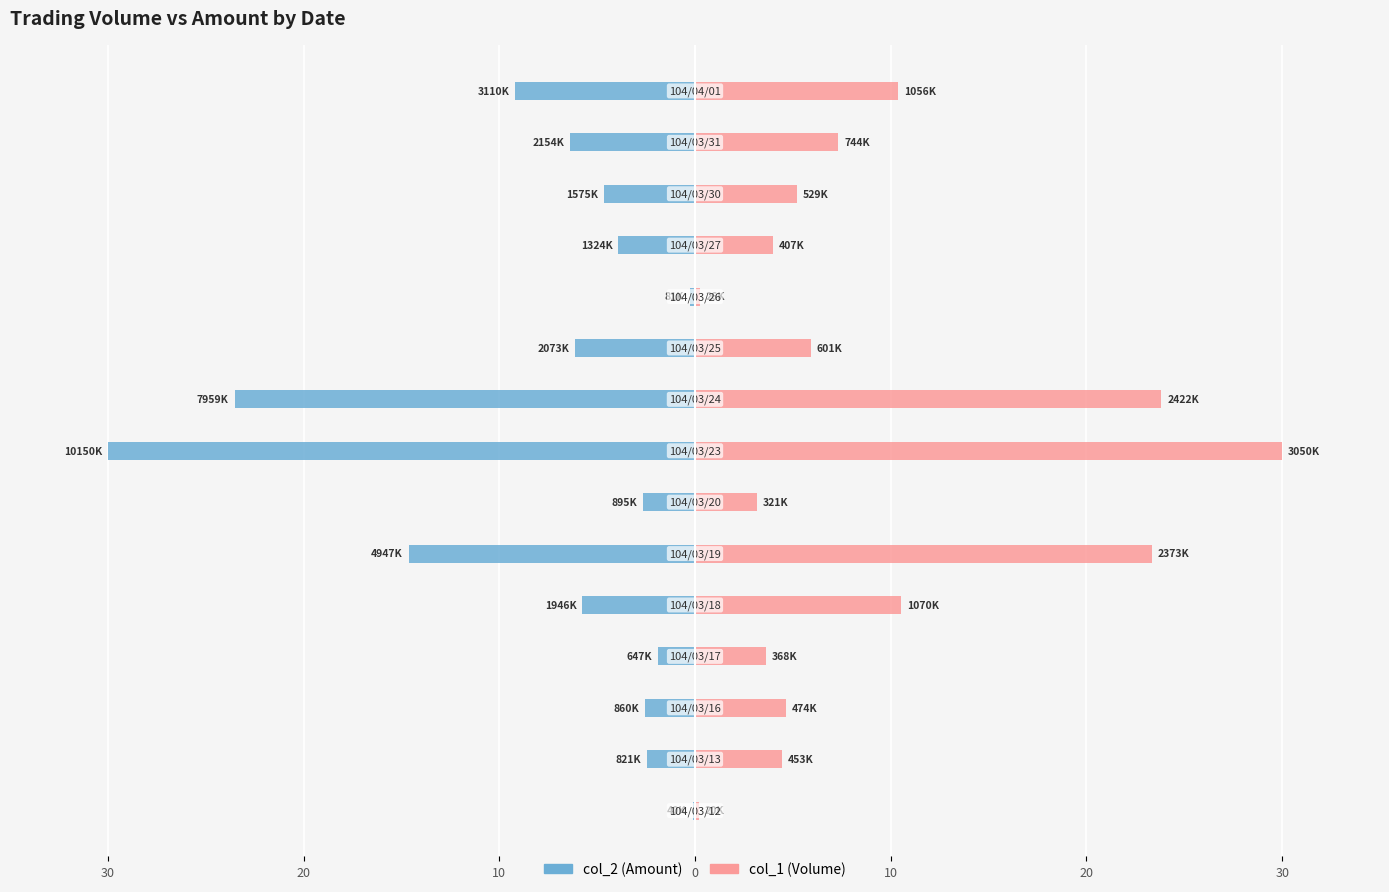

What is the value of the col_2 (Amount) bar at the 12th from the left?

-3.9